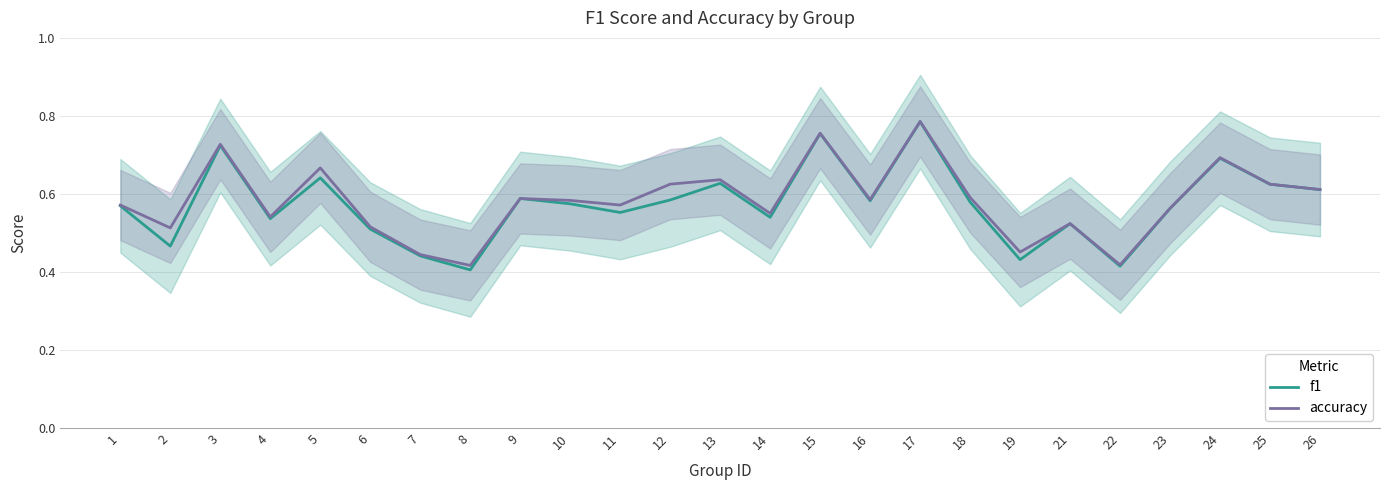

Where is f1 nearest to the value 0?

8